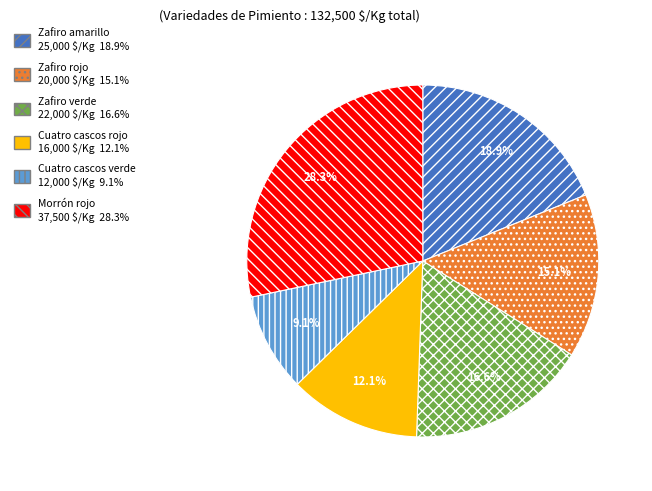

Which category has the biggest portion of the pie?

Morrón rojo